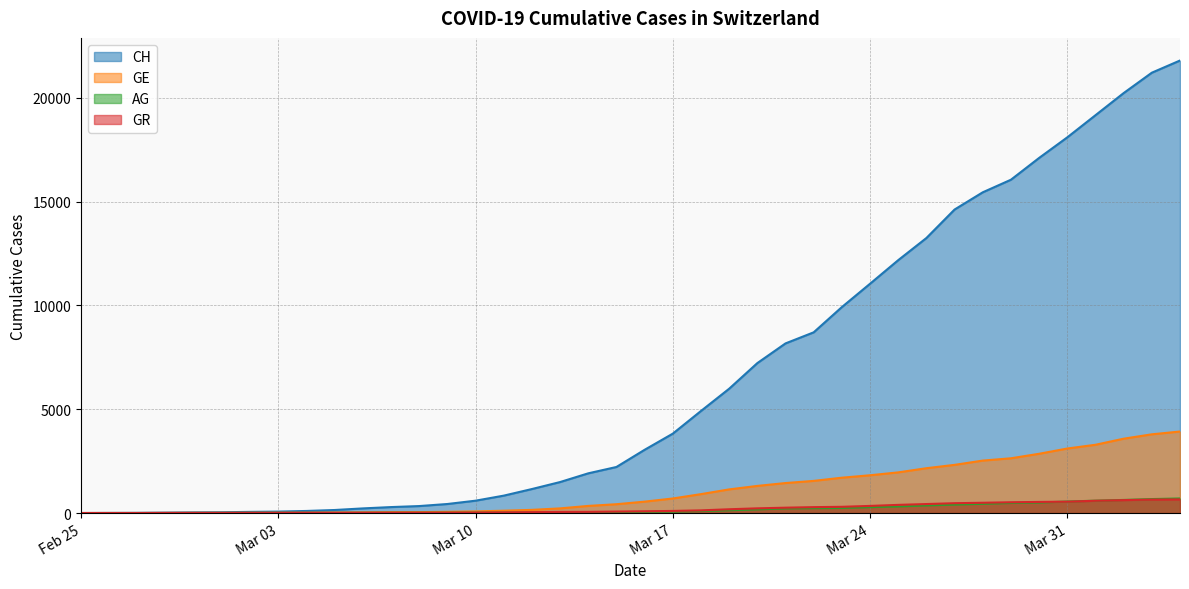

True or false: CH and GR intersect in this chart.

True